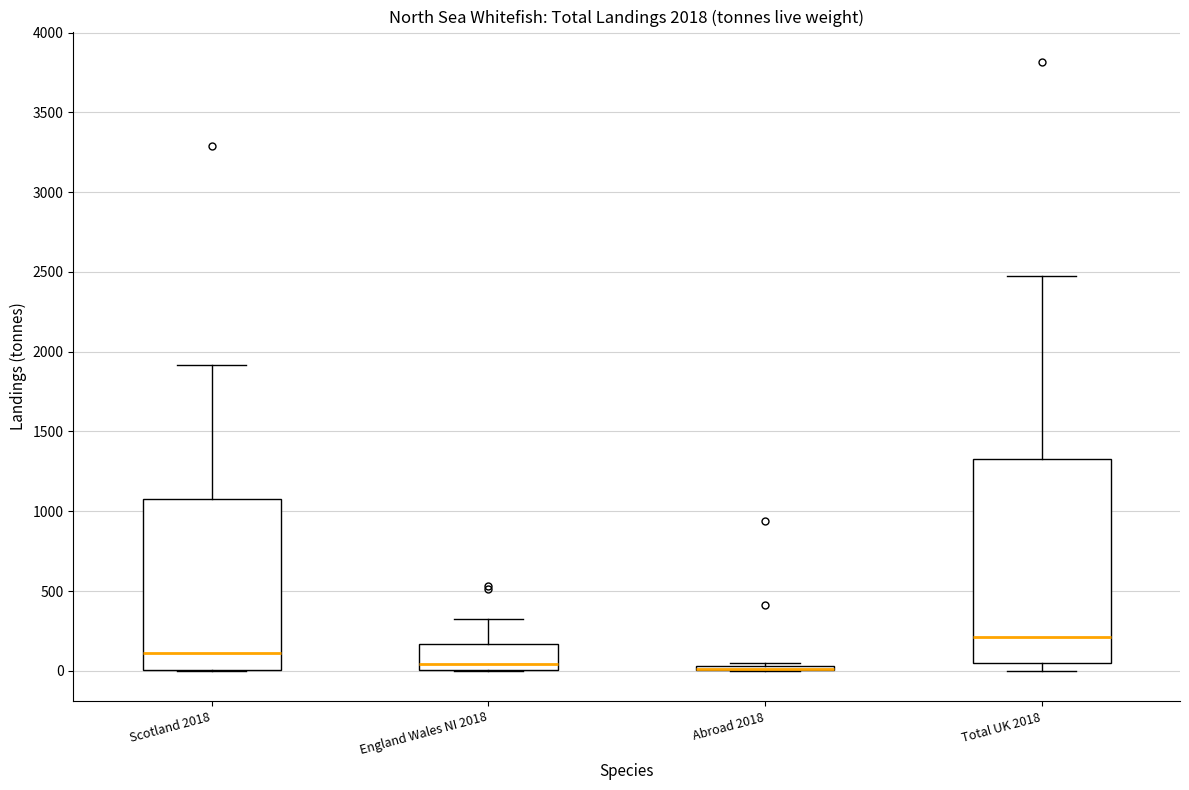

Reading left to right, transcribe this box plot: for each box, give where its median line is, the range the box spans, and where its two whiskers end, as read against the y-axis. The values are not printed on the chart, so give them approximately, as read against the axis.

Scotland 2018: median 100, box 0 to 1100, whiskers 0 to 1900
England Wales NI 2018: median 50, box 0 to 150, whiskers 0 to 300
Abroad 2018: box collapsed to a line at 0, whiskers 0 to 50
Total UK 2018: median 200, box 50 to 1350, whiskers 0 to 2500